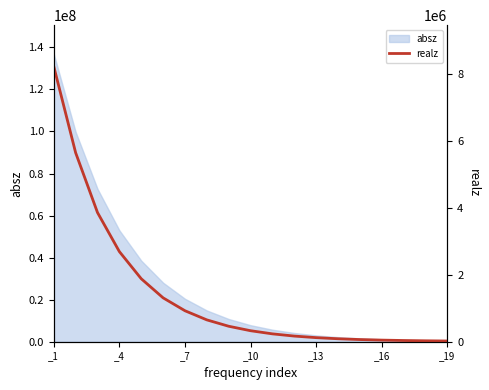

How many lines are shown in the chart?

1